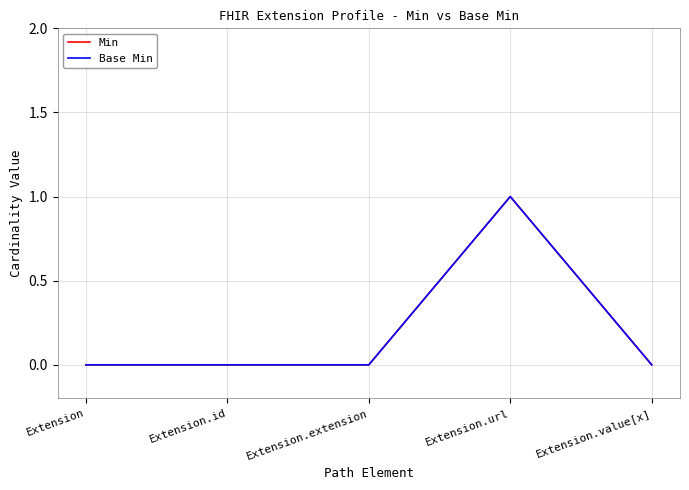

Is this an area chart (filled region under the line)?

No